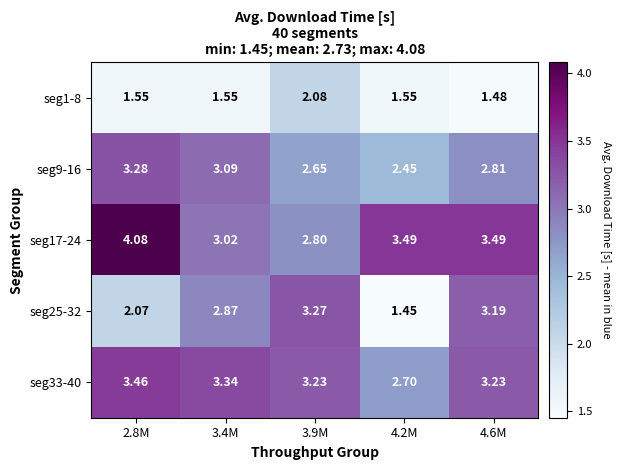

Is the value of seg1-8 at 3.9M greater than the value of seg25-32 at 3.9M?

No